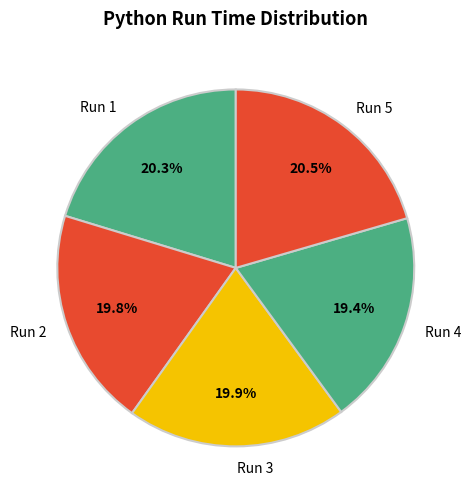

Is there any slice that represents more than half of the pie?

No